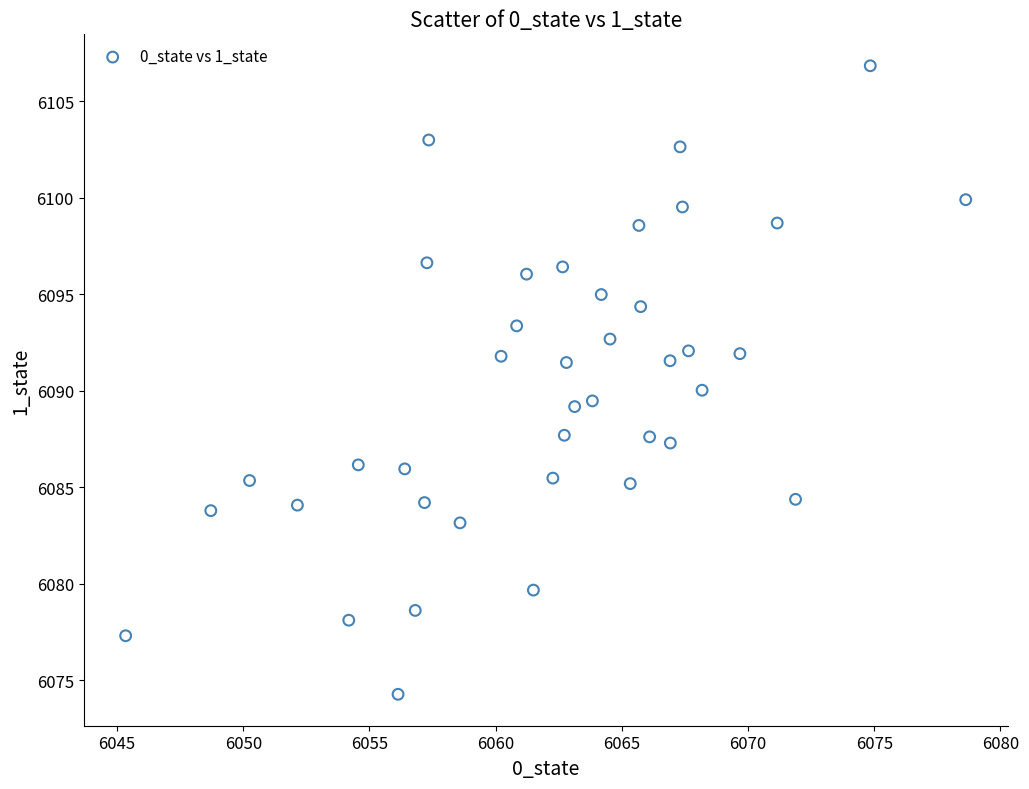

What is the range of Y values (max minus min)?

32.6